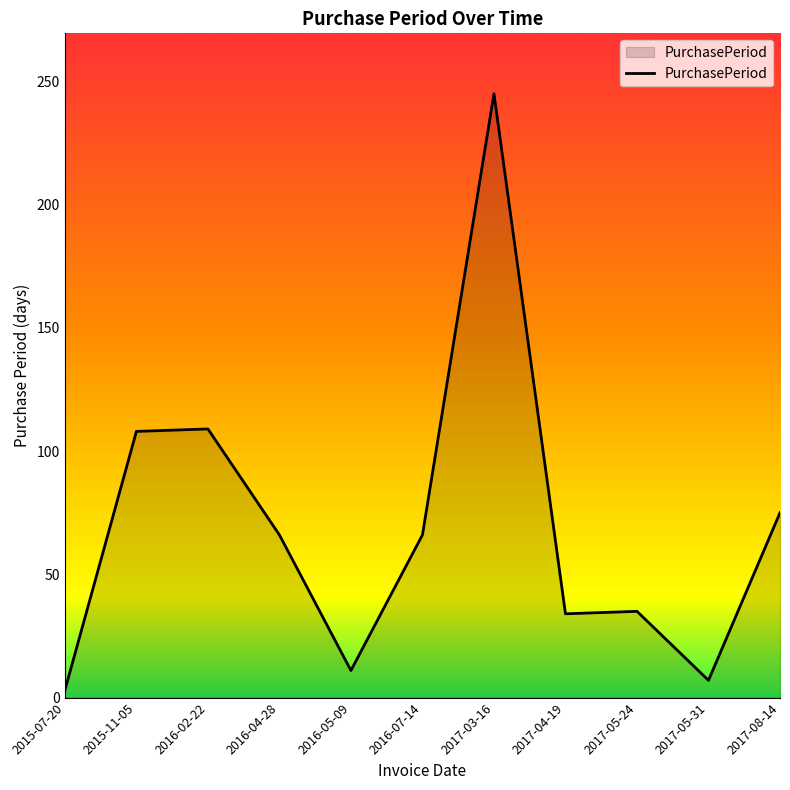

True or false: the data shows 156 at 2016-02-22.

False